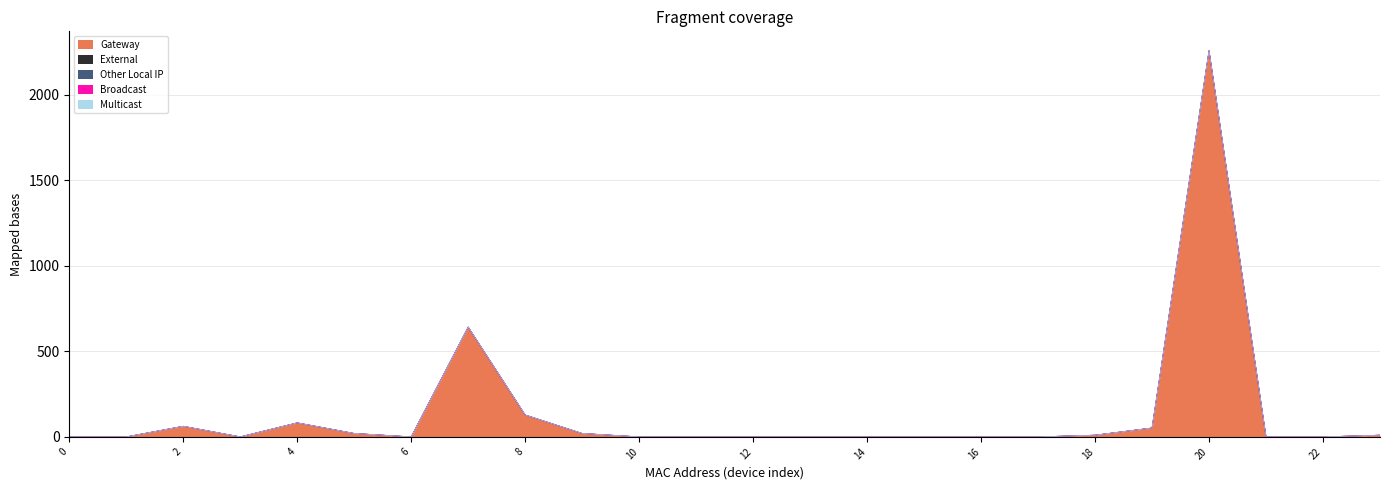

True or false: Broadcast and Other Local IP cross at least once.

False